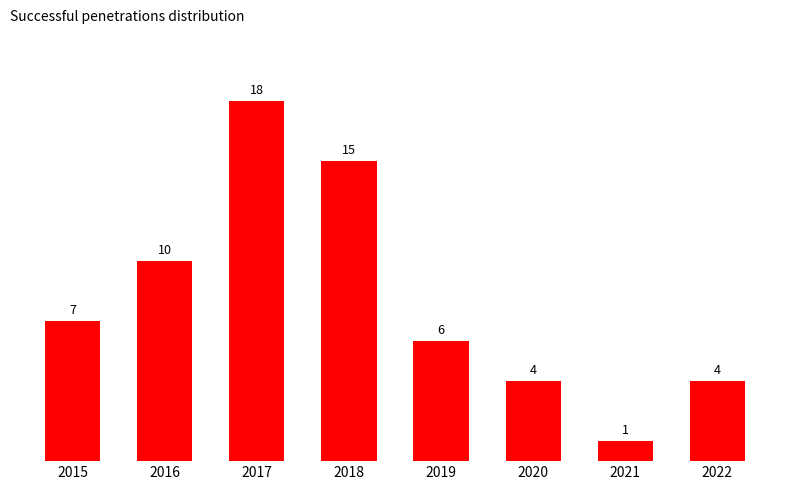

Count the number of categories in the chart.

8